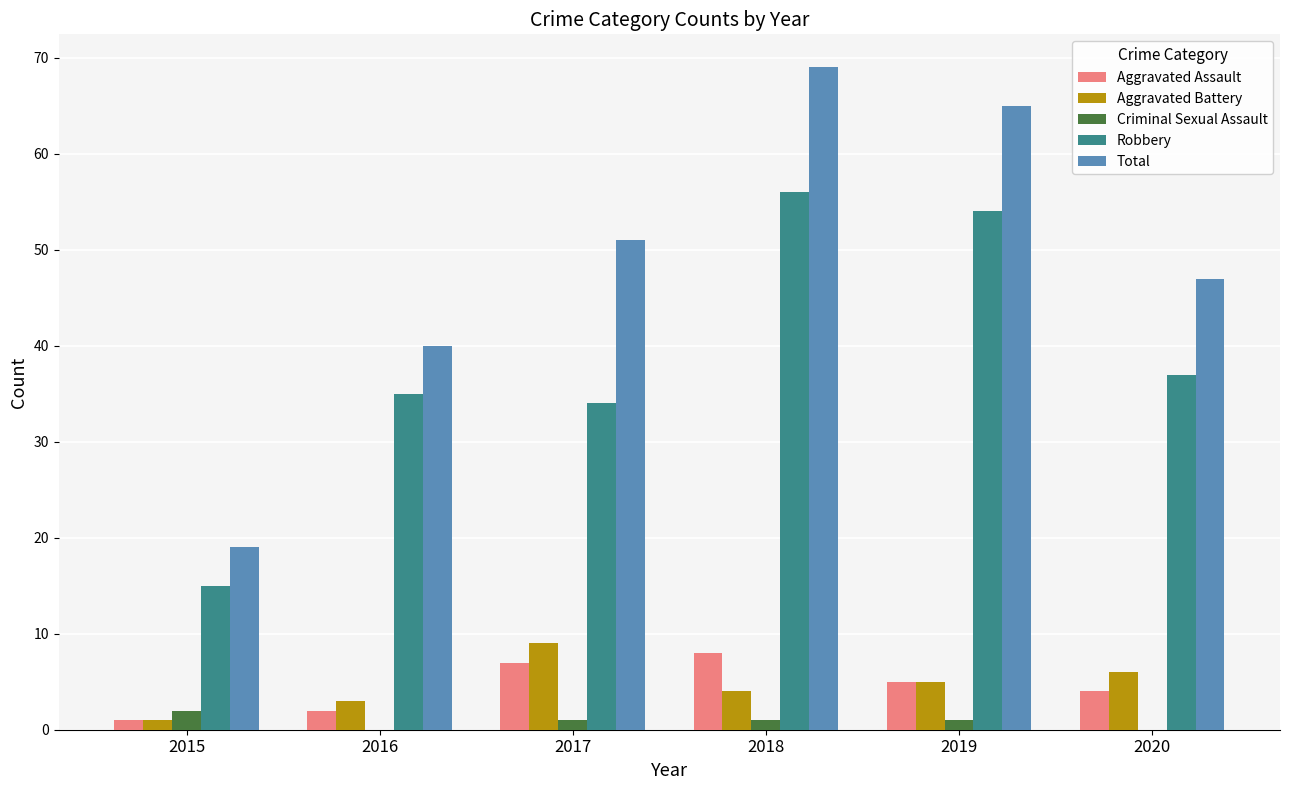

The Criminal Sexual Assault series shows 1 at 2017. True or false?

True